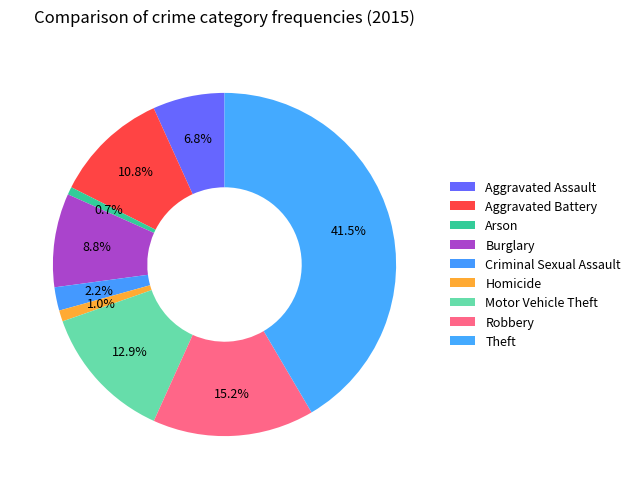

Count the number of slices in the pie.

9